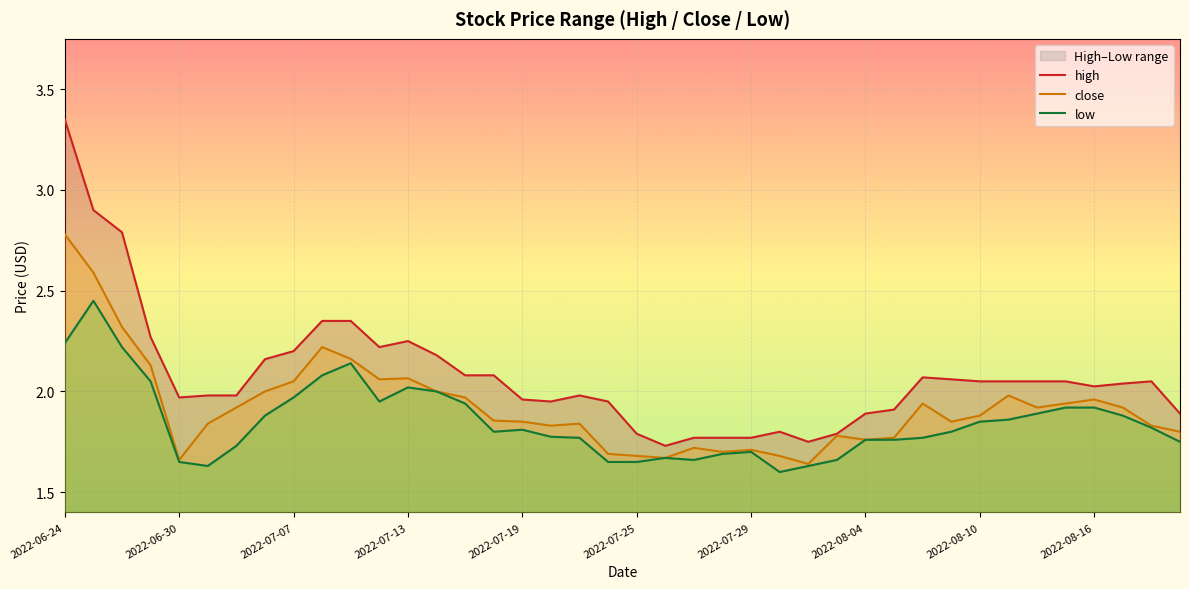

What are all the series names shown in the legend?

high, close, low